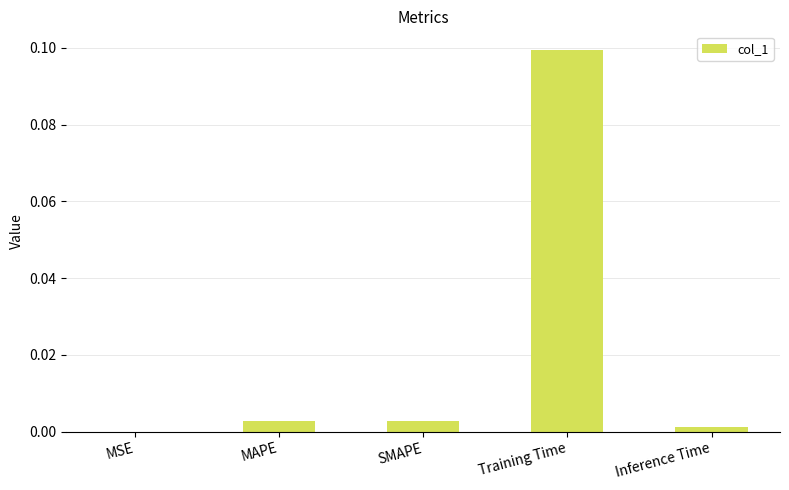

True or false: the data shows 0.0 at SMAPE.

True